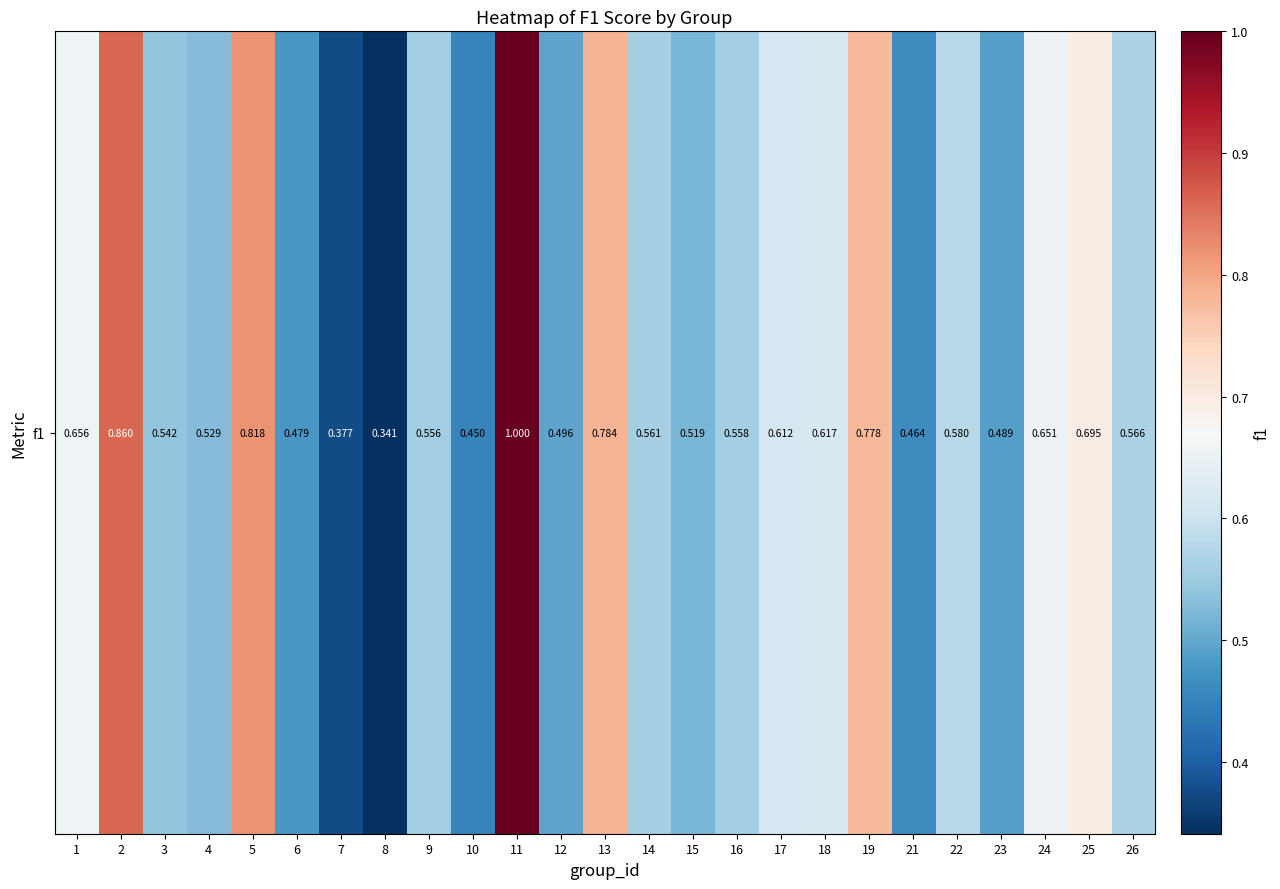

Reading right to left, list all the values displayed in this chart.

26=0.6	25=0.7	24=0.7	23=0.5	22=0.6	21=0.5	19=0.8	18=0.6	17=0.6	16=0.6	15=0.5	14=0.6	13=0.8	12=0.5	11=1.0	10=0.5	9=0.6	8=0.3	7=0.4	6=0.5	5=0.8	4=0.5	3=0.5	2=0.9	1=0.7